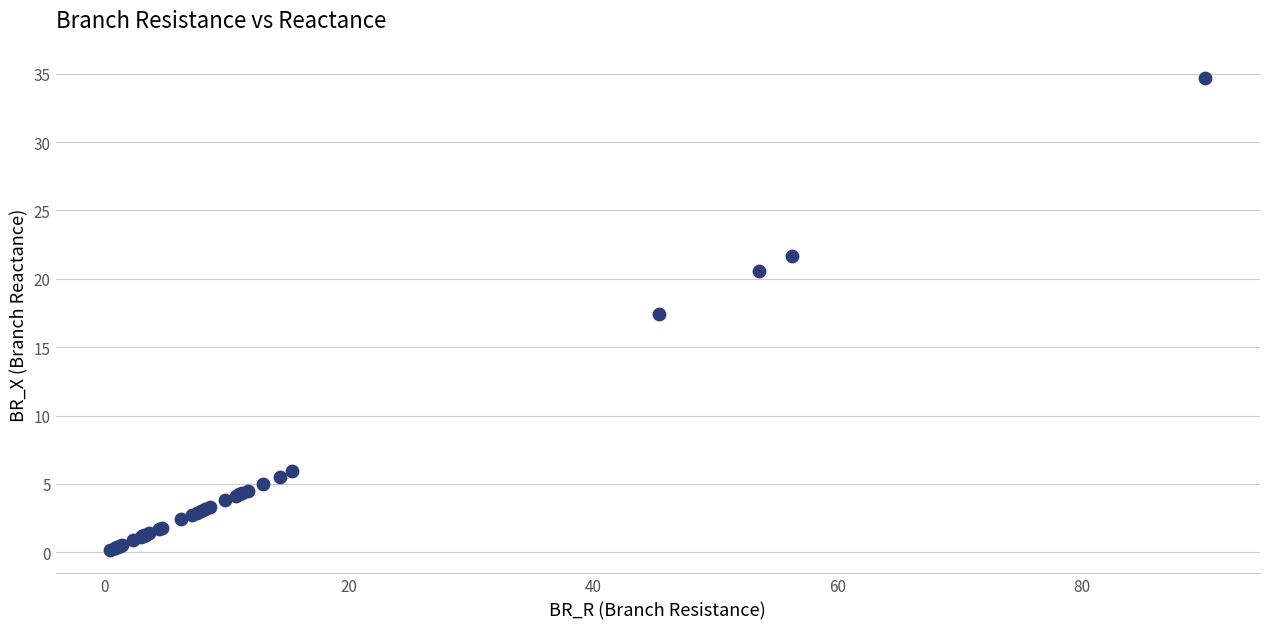

What Y value in the scatter plot is closest to 17?

17.5